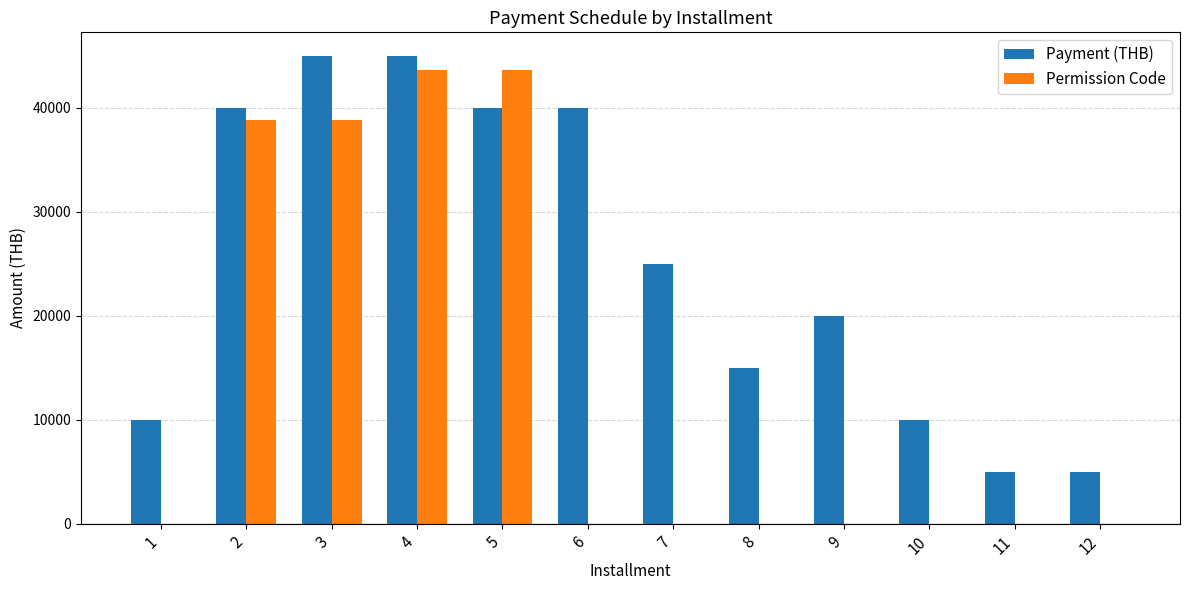

Count the Payment (THB) values in the range 10000 to 40000.

8